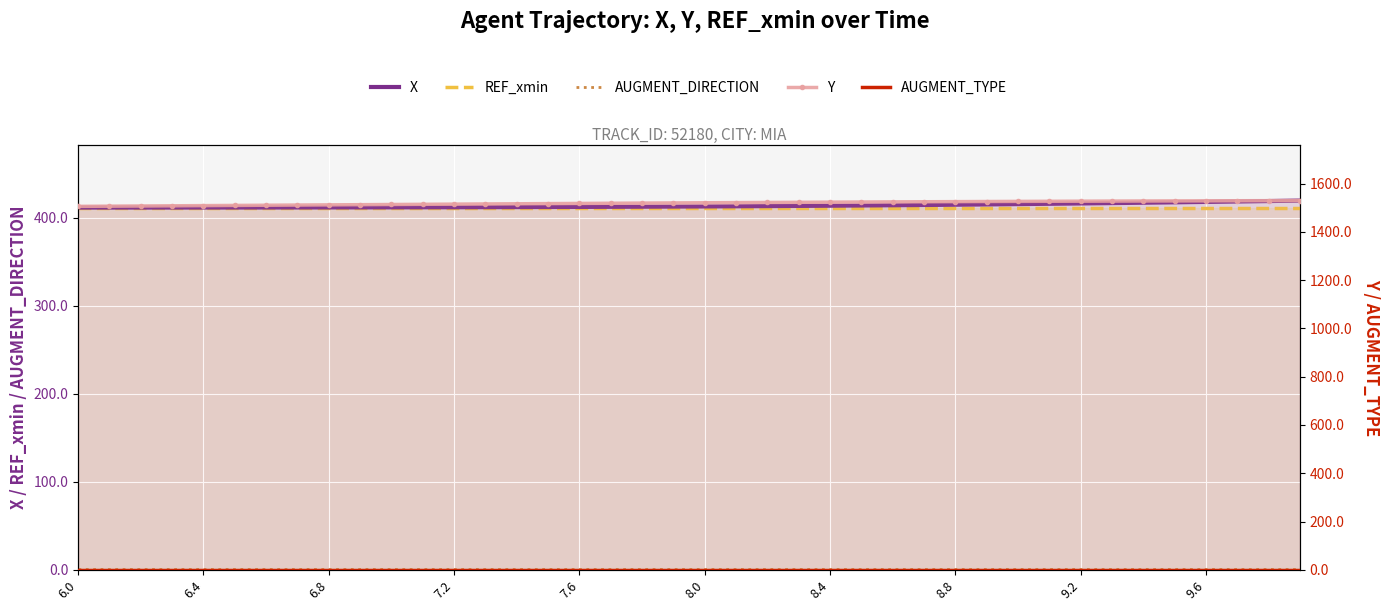

True or false: Y and AUGMENT_TYPE cross at least once.

False